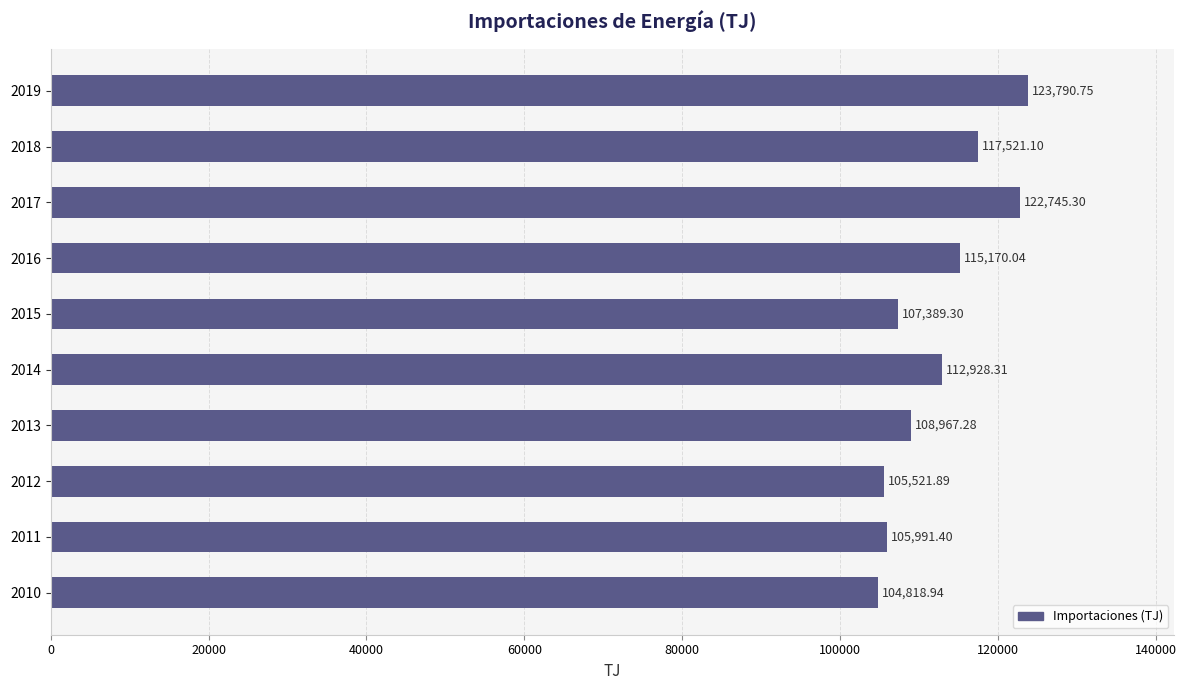

What is the sum of all values?

1124844.3